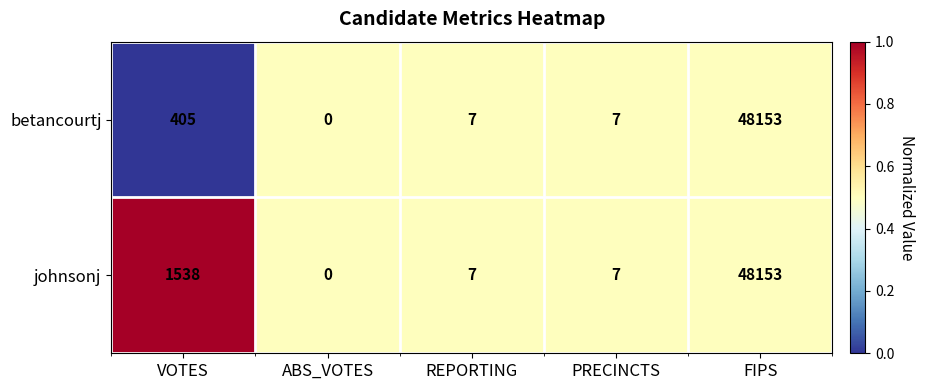

What is the difference between the second highest and second lowest values in the johnsonj series?

1531